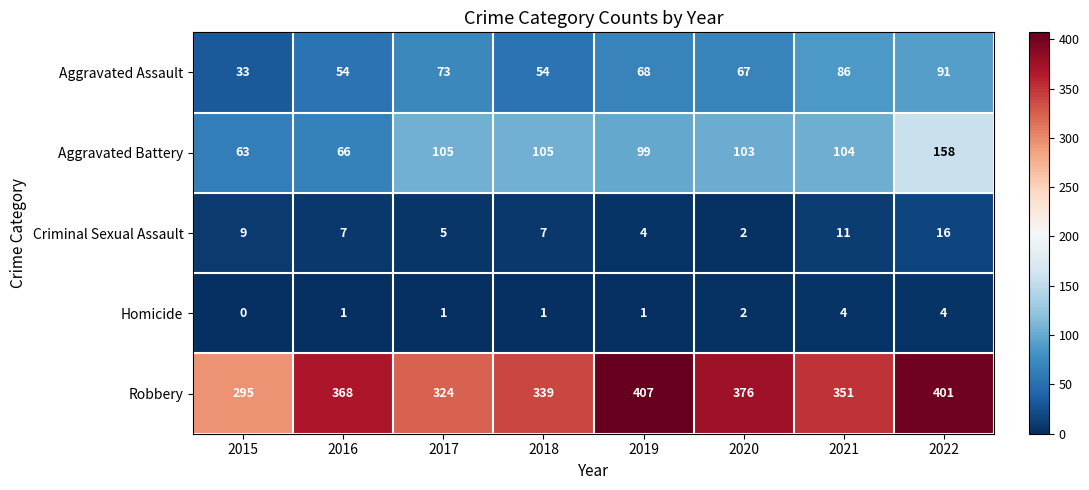

List the series in order of their peak value, highest first.

Robbery, Aggravated Battery, Aggravated Assault, Criminal Sexual Assault, Homicide